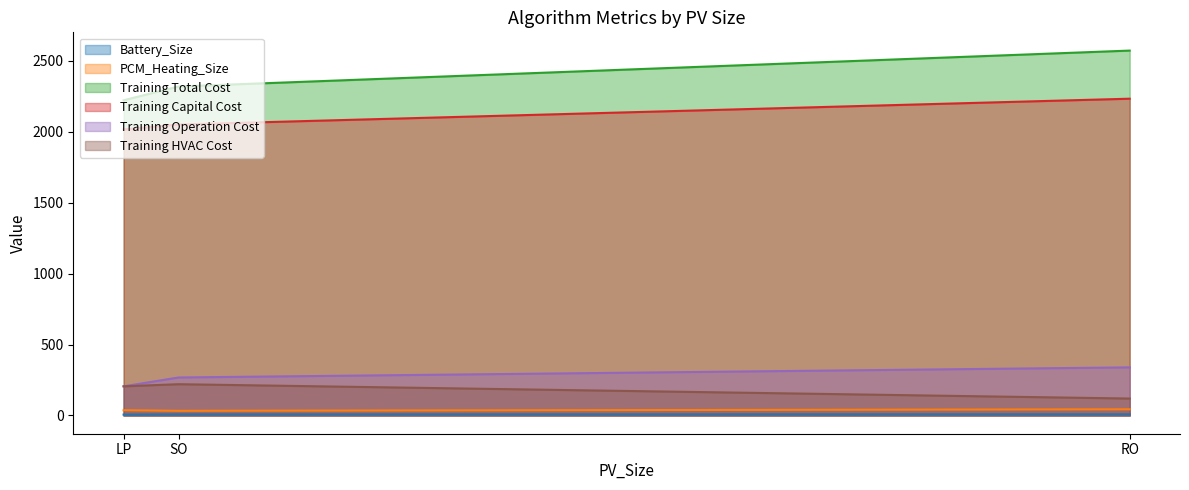

The value of PCM_Heating_Size at SO is 32.9. True or false?

True